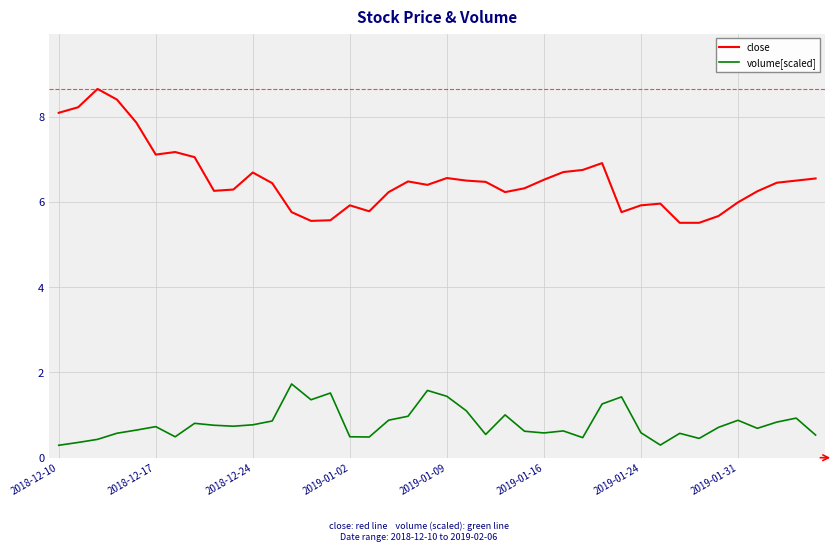

Which series has the largest range (max minus min)?

close